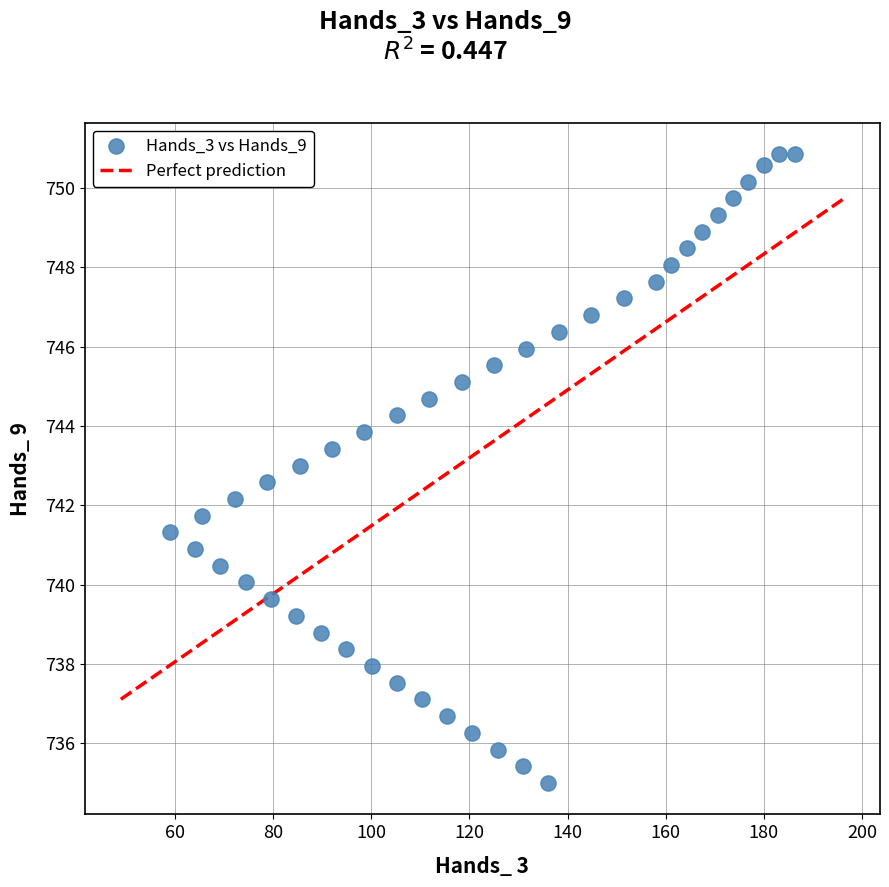

What is the range of Y values (max minus min)?

15.9